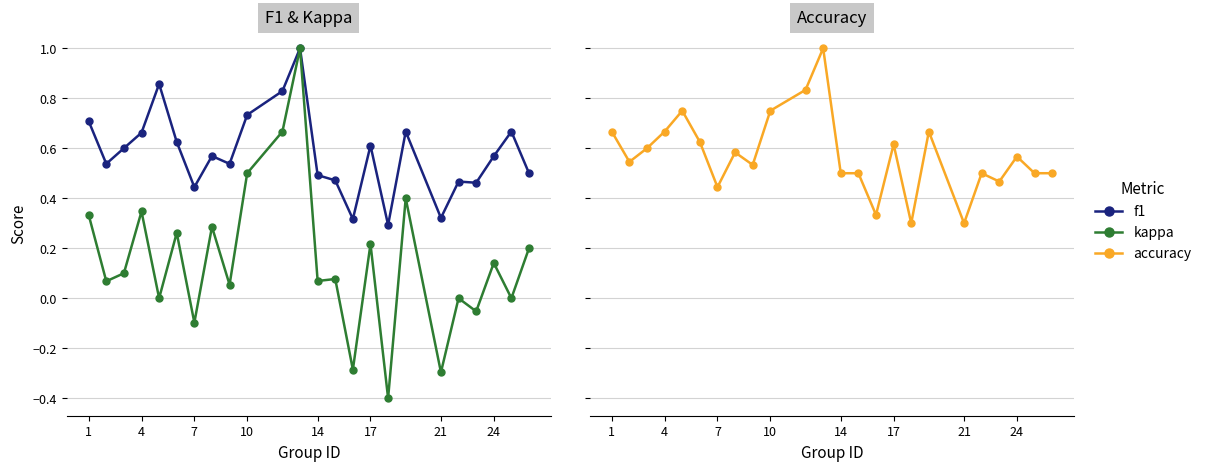

What is the highest value of the accuracy series?

1.0